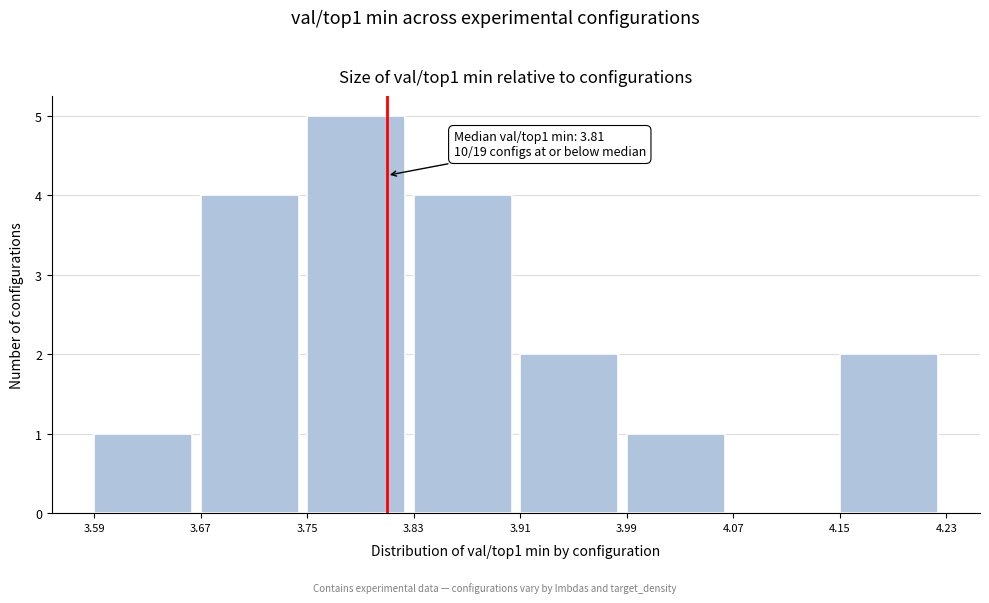

Which range on the x-axis has the tallest bar?

3.75 to 3.83